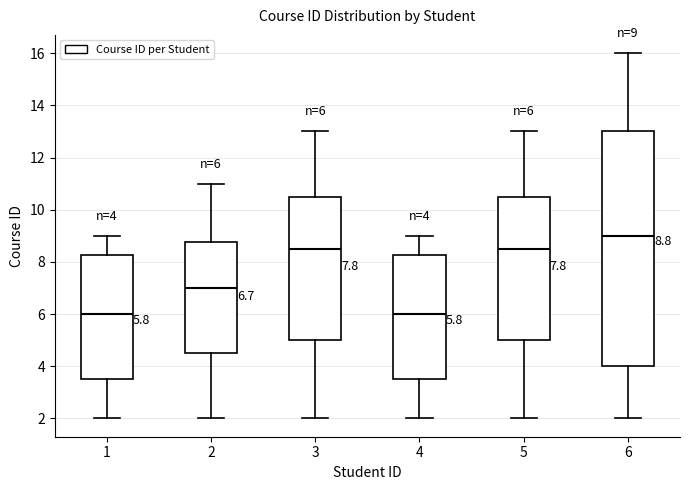

Which box's median line is the highest?

6